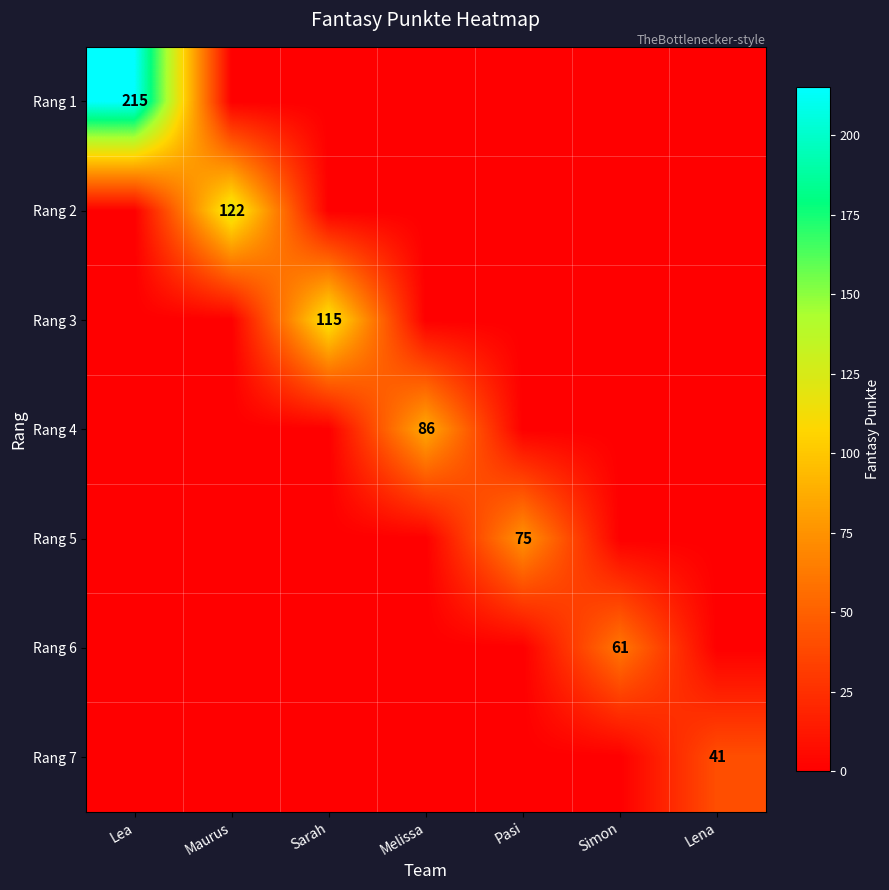

At Sarah, list the series in order from smallest to largest.

Rang 1, Rang 2, Rang 4, Rang 5, Rang 6, Rang 7, Rang 3